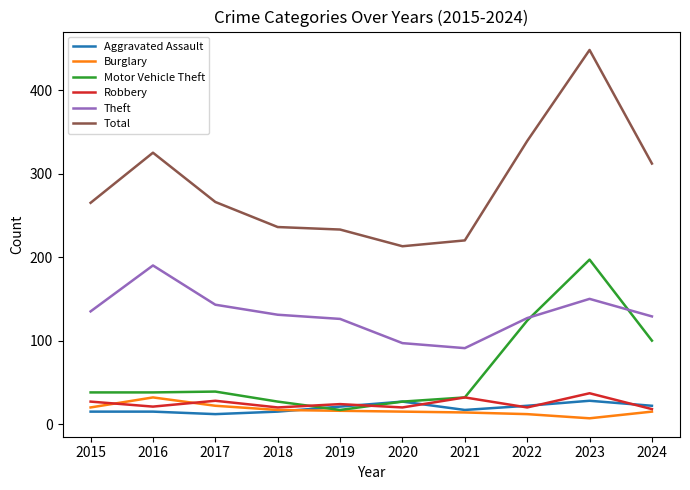

What is the sum of all Burglary values?

170